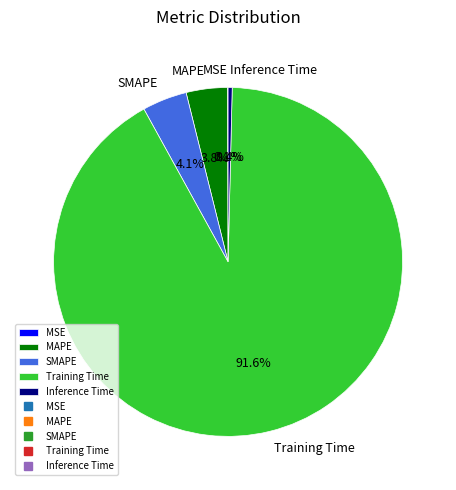

Do MAPE and Training Time together represent more than half of the pie?

Yes